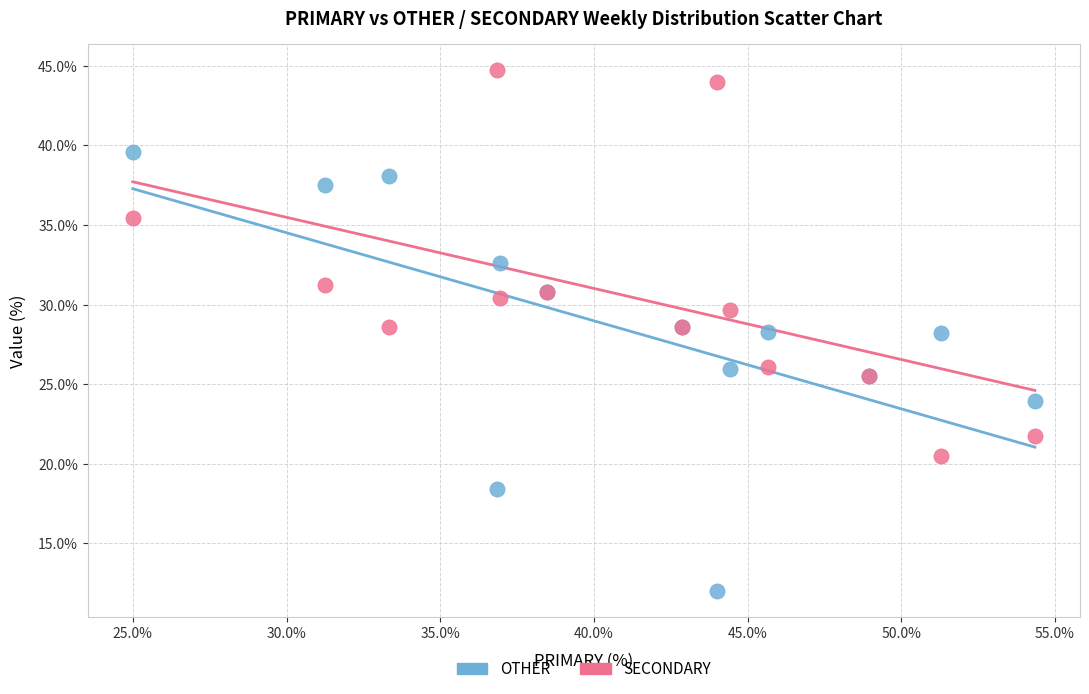

Which series contains the lowest Y value?

OTHER